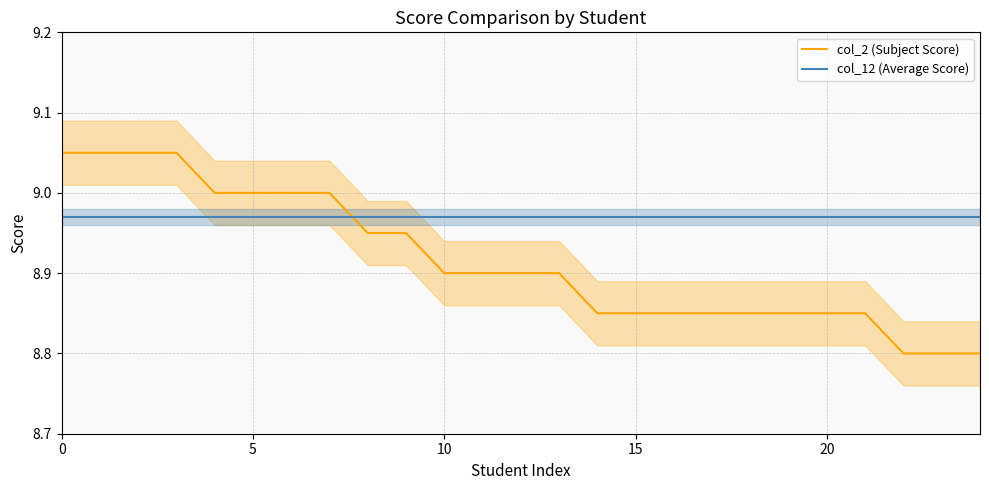

Which series ends up on top after the final intersection of col_12 (Average Score) and col_2 (Subject Score)?

col_12 (Average Score)